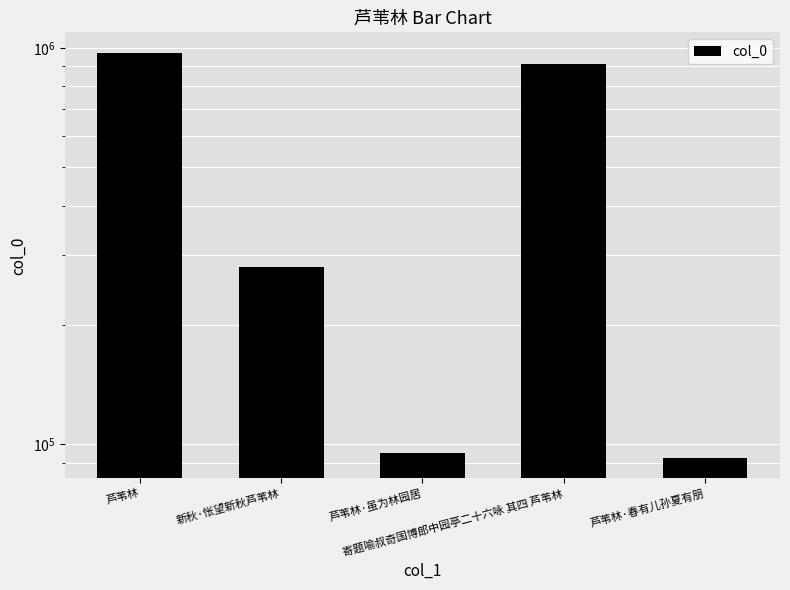

Is it true that the value at 芦苇林 is 1378433?

False